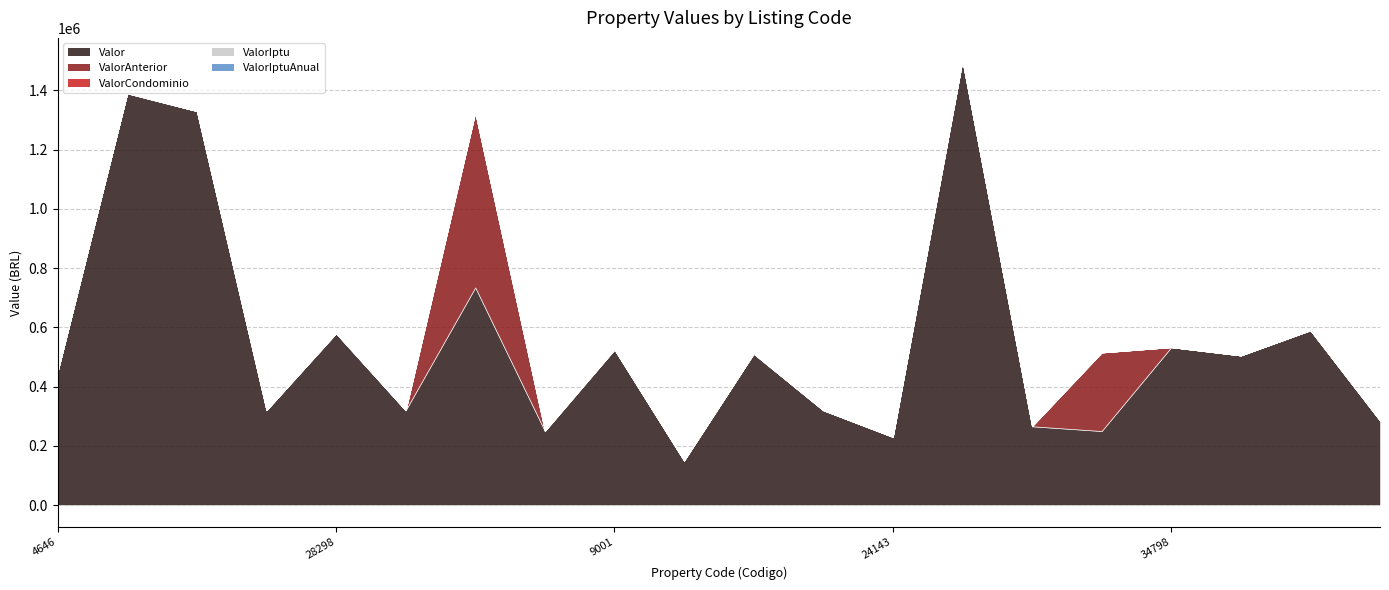

Which series changed the most between 35170 and 34407?

ValorCondominio